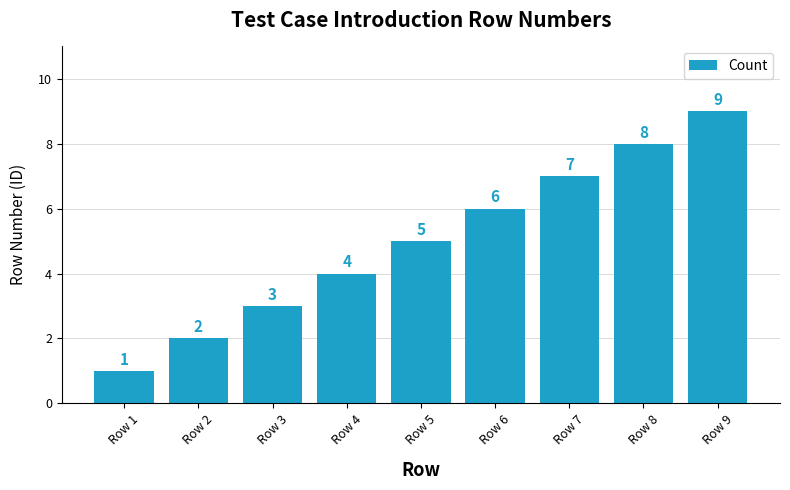

True or false: the data shows 8 at Row 8.

True